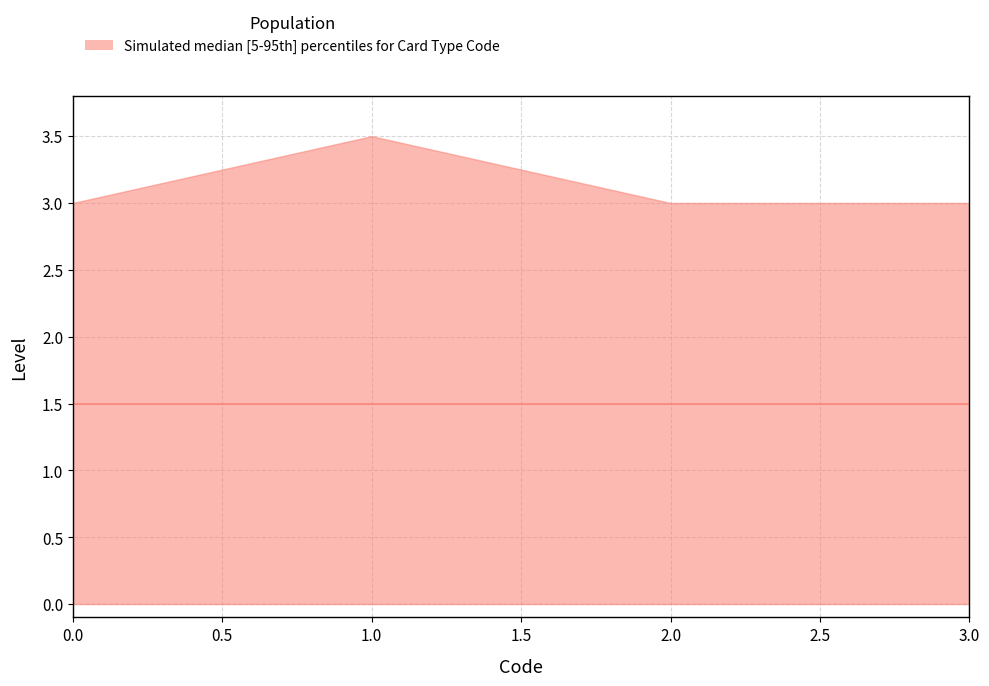

What is the difference between the maximum and minimum values?

0.5